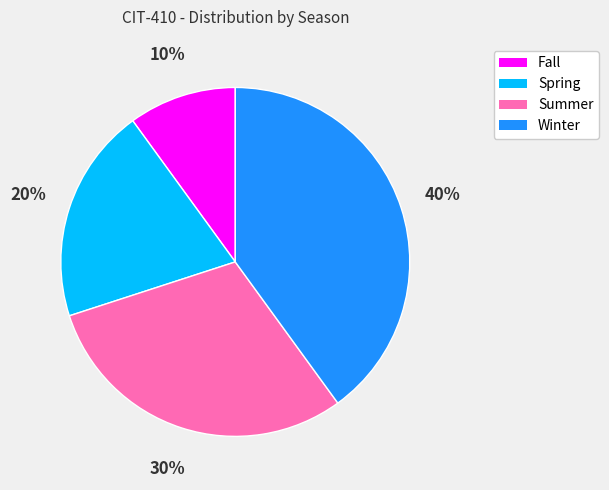

What percentage is the Summer slice, to the nearest percent?

30%